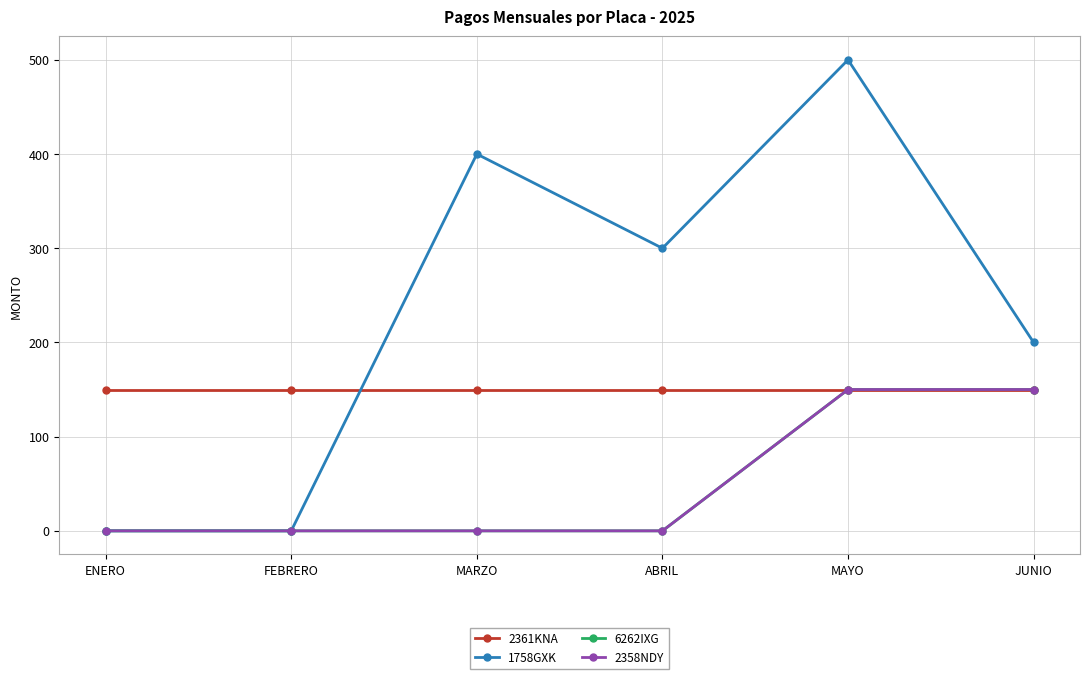

What is the maximum value shown in the chart?

500